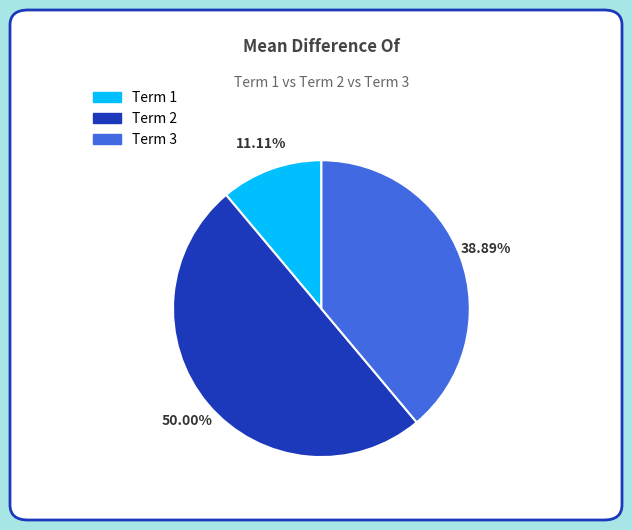

Rank the categories by value from highest to lowest.

Term 2, Term 3, Term 1